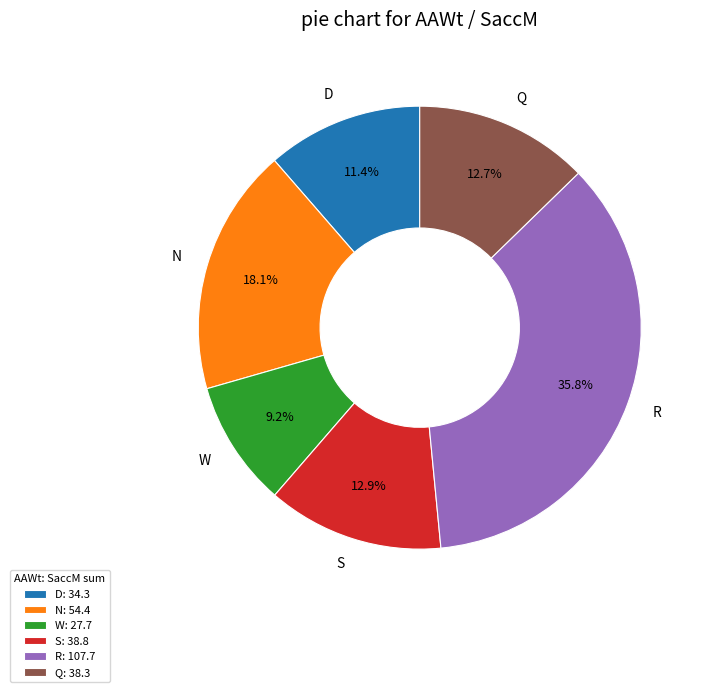

Does any single category account for the majority?

No